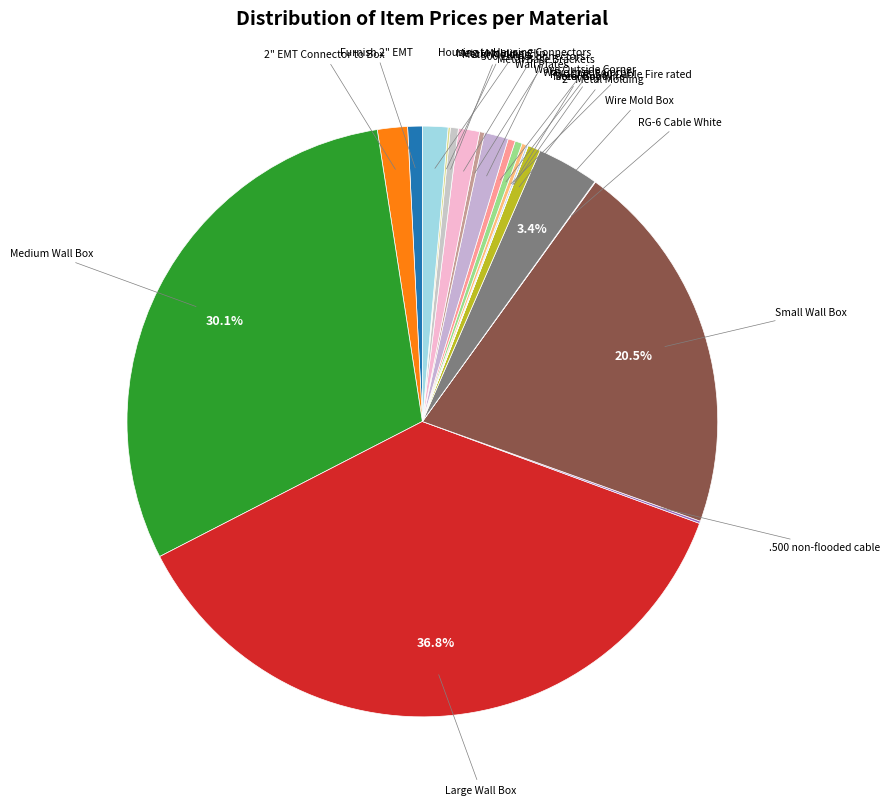

Which category has the smallest portion of the pie?

Steel Guy Wire